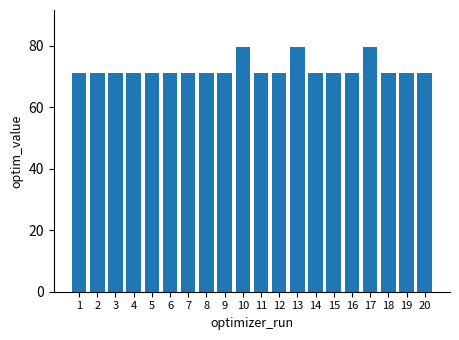

What is the smallest value displayed?

71.0